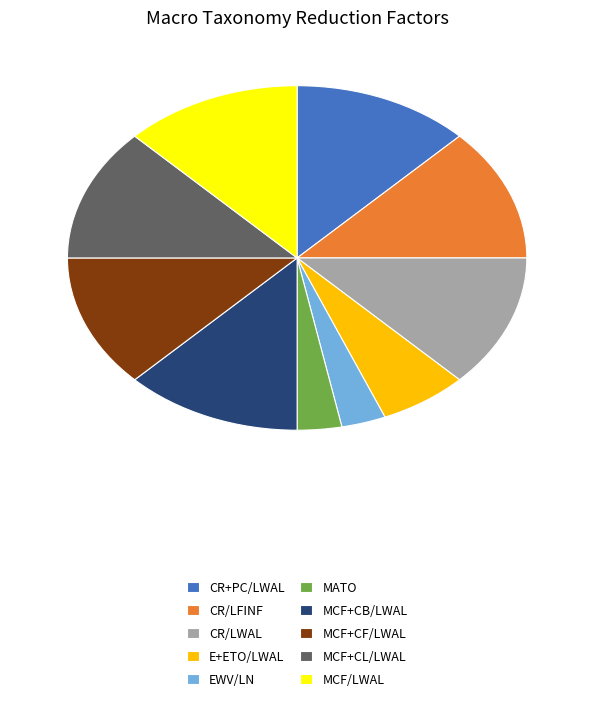

How many slices are in this pie chart?

10